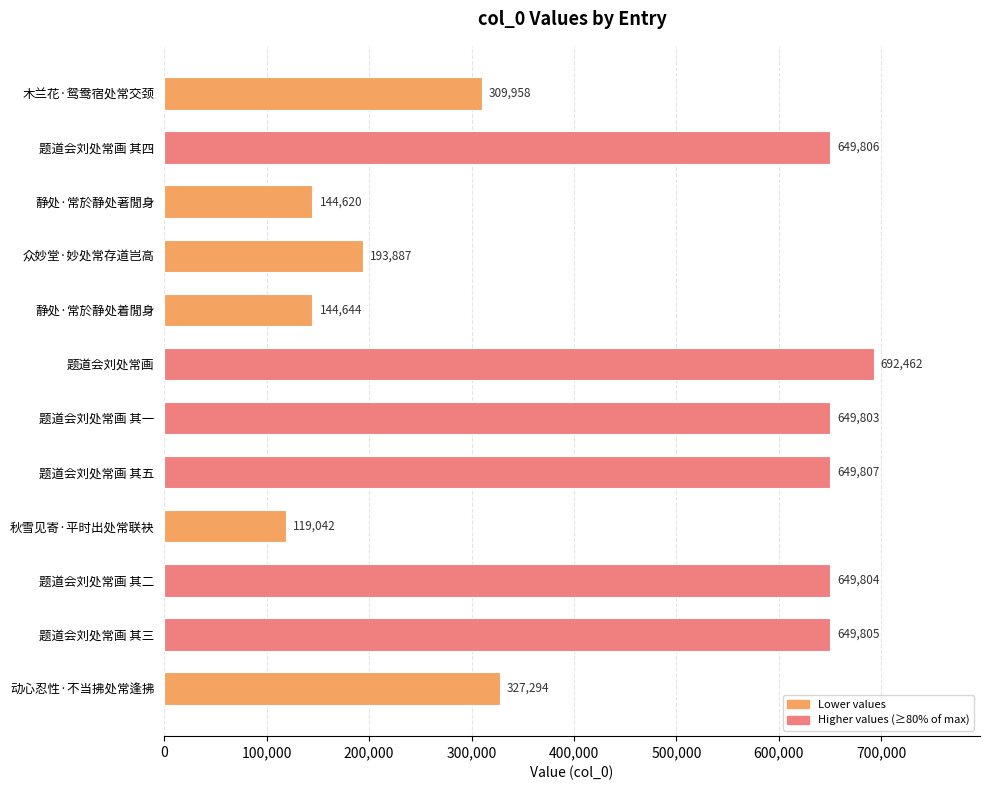

What is the change in value from 众妙堂·妙处常存道岂高 to 题道会刘处常画 其二?

+455917